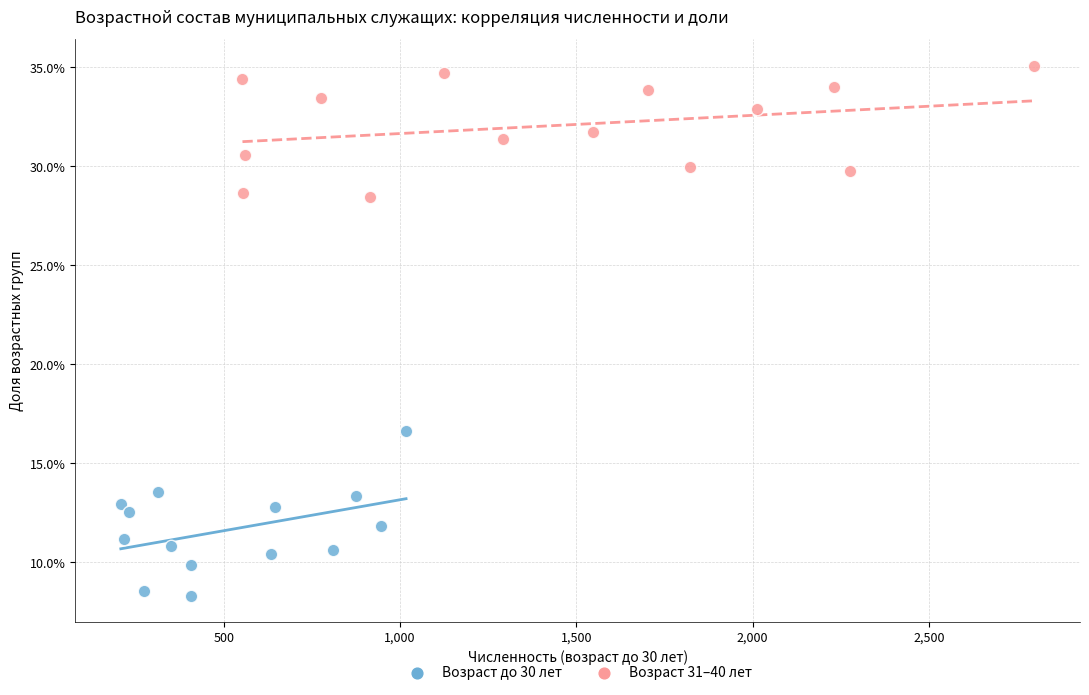

Which series has the widest spread of Y values?

Возраст до 30 лет